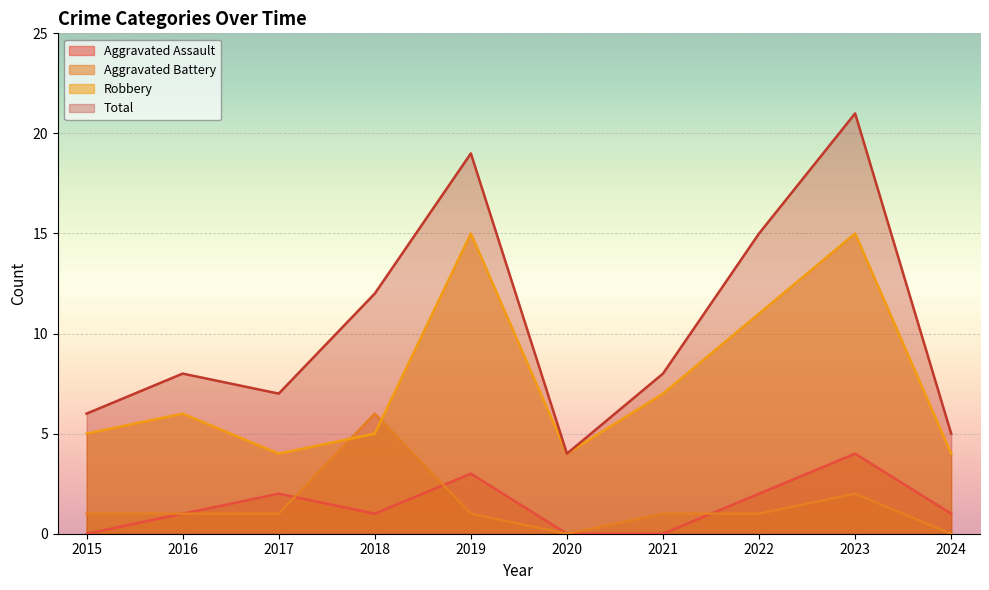

Rank the series at 2016 from highest to lowest value.

Total, Robbery, Aggravated Assault, Aggravated Battery